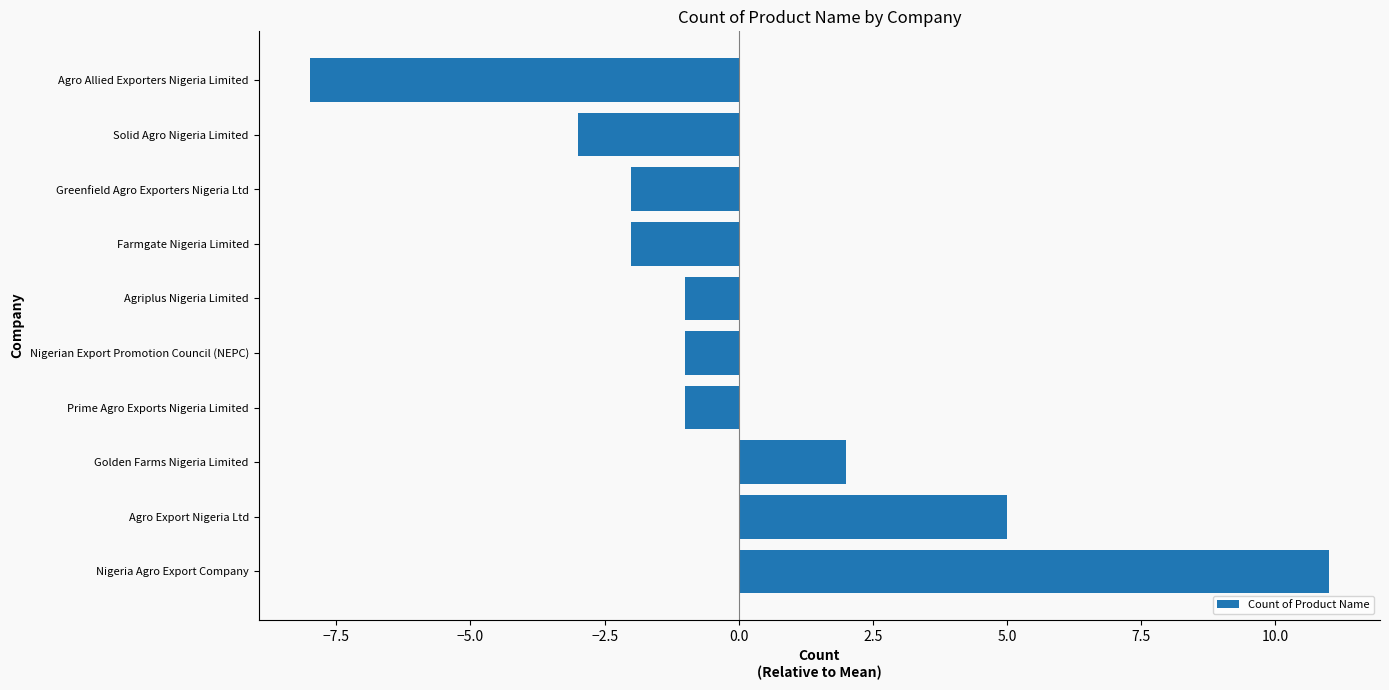

The value at Greenfield Agro Exporters Nigeria Ltd is -1. True or false?

False